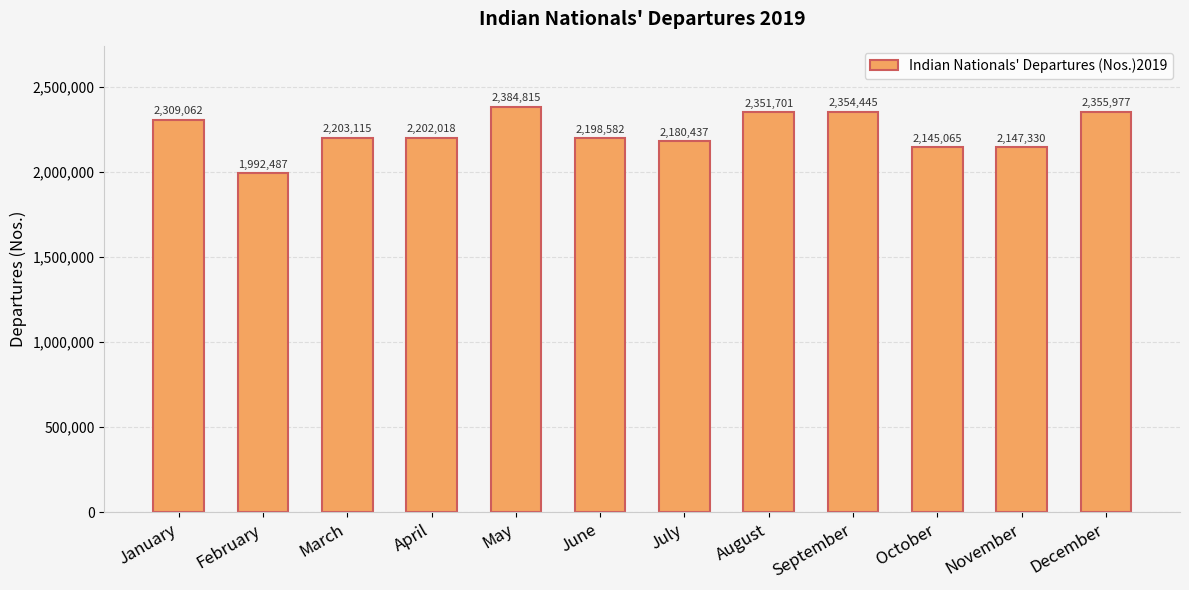

What is the smallest value displayed?

1992487